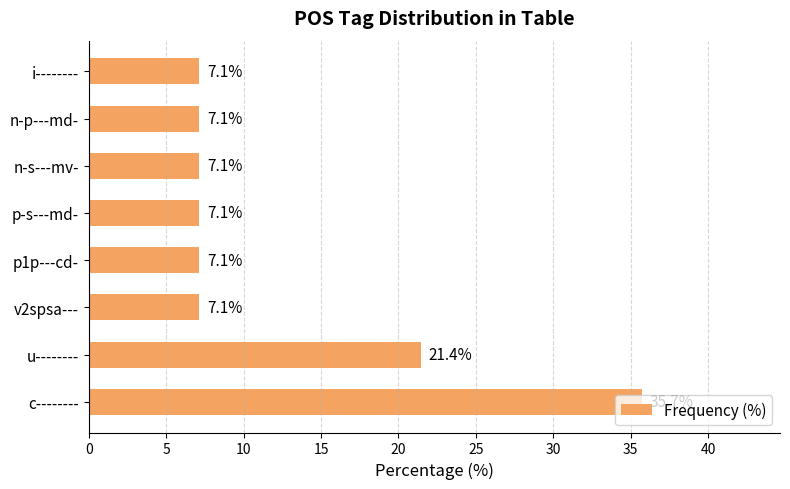

At which label is the value closest to 21?

u--------